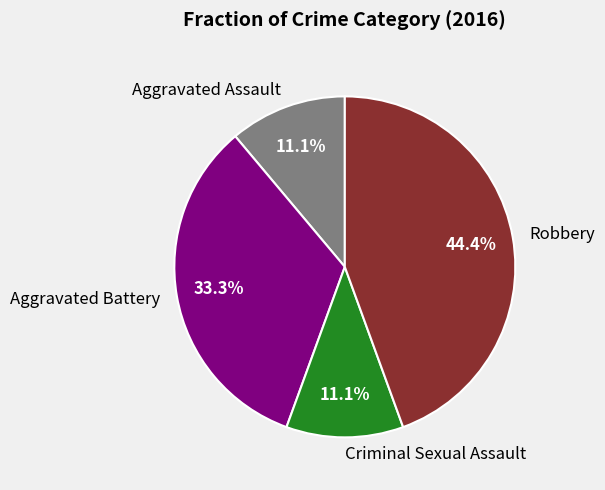

What percentage do Robbery and Aggravated Battery together represent?

77.8%